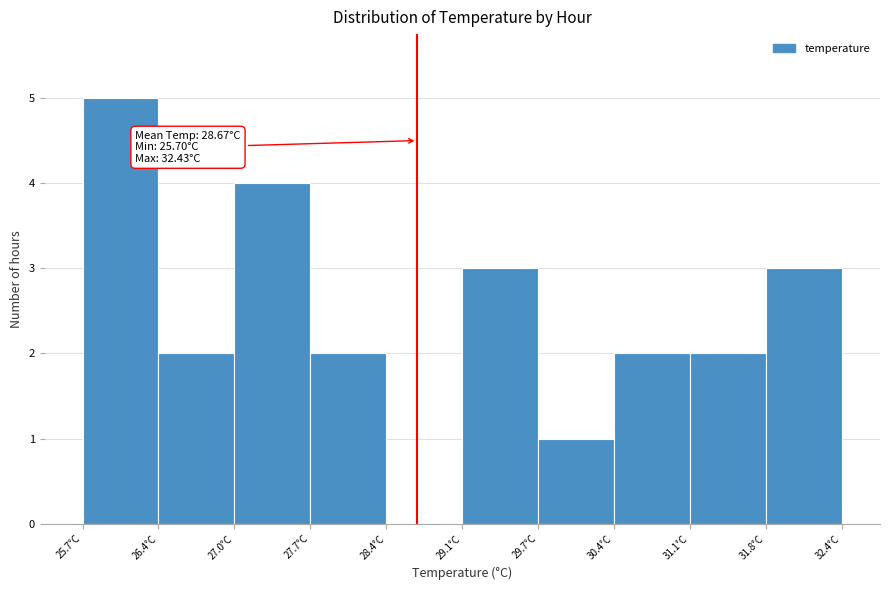

Over which range of the x-axis is the bar tallest?

25.7 to 26.4